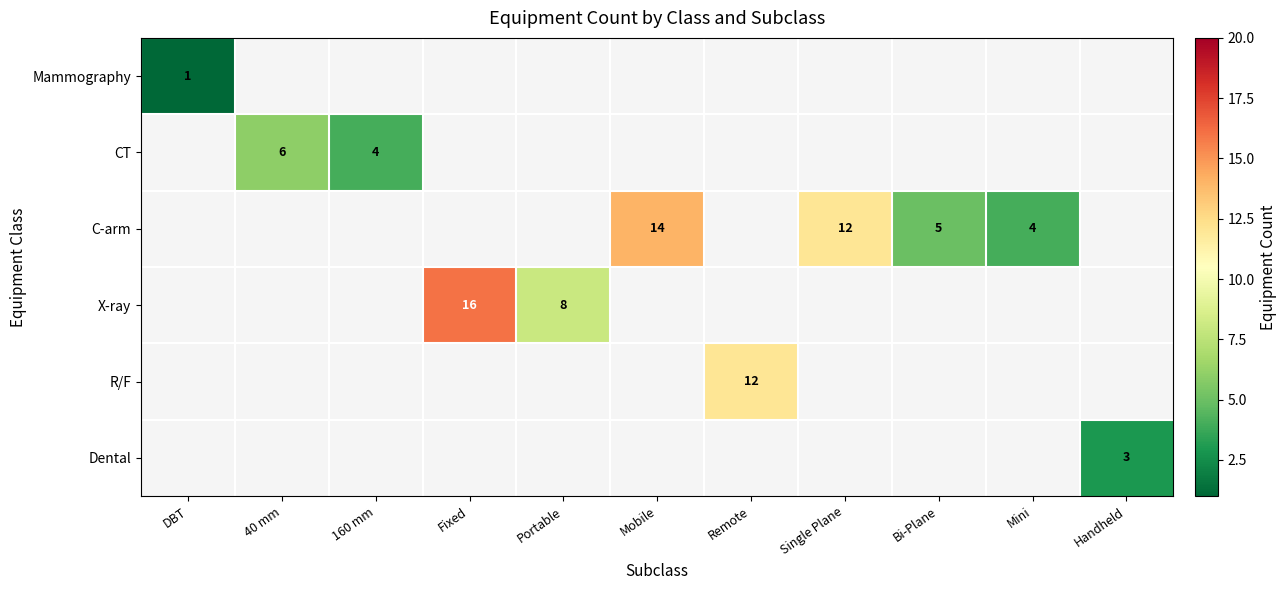

True or false: C-arm has a value of 5 at Bi-Plane.

True